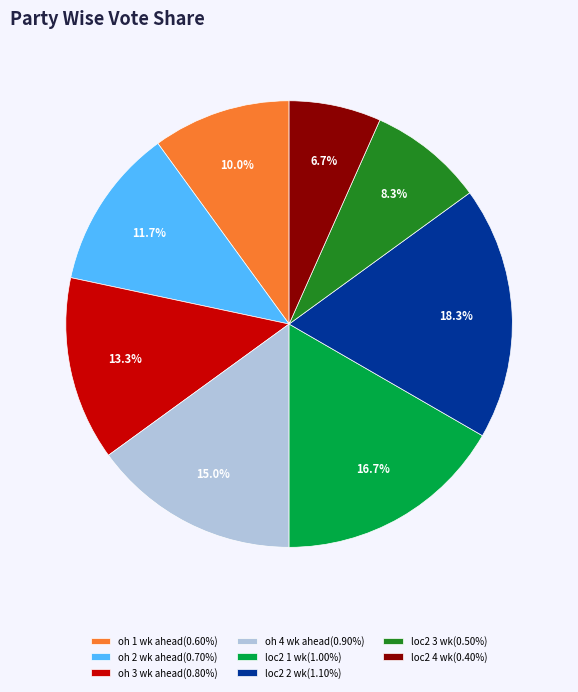

Combined, do oh 1 wk ahead(0.60%) and loc2 2 wk(1.10%) account for over 50%?

No